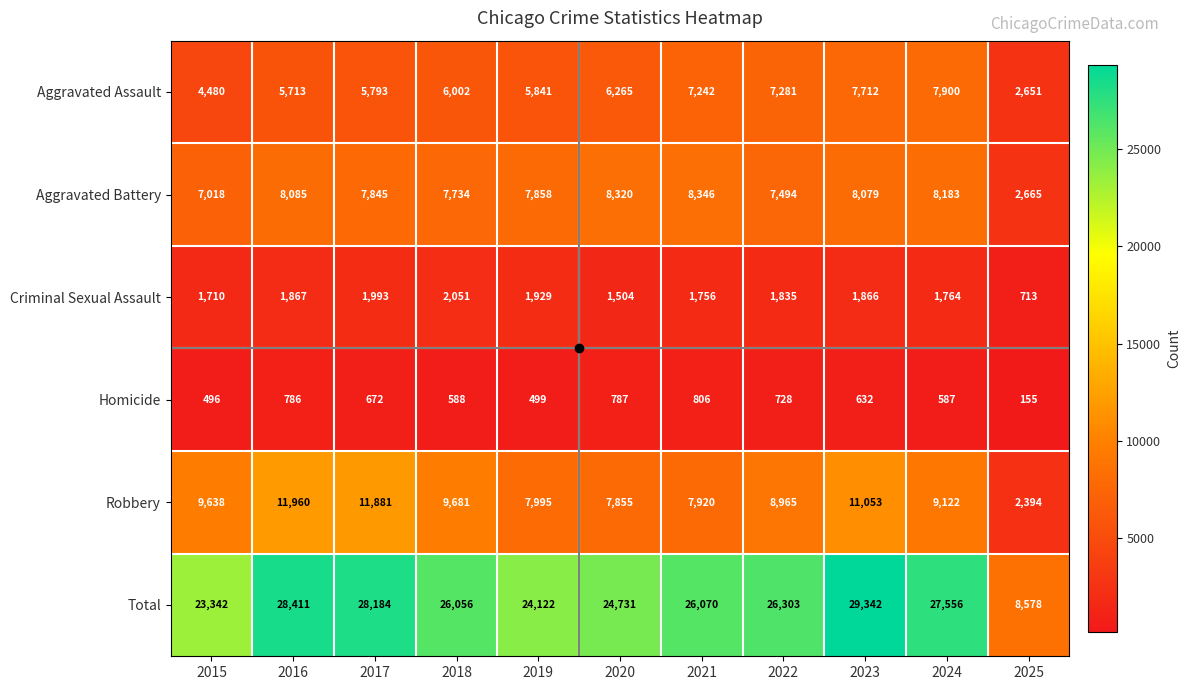

What is the total value across all series at 2023?

58684